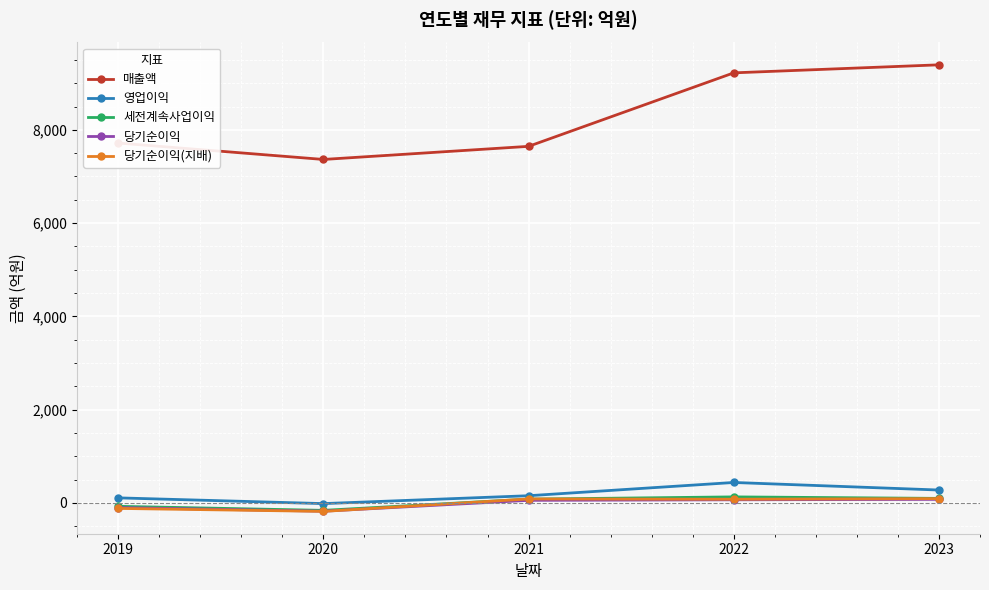

What is the difference between the highest and lowest values at 2022?

9154